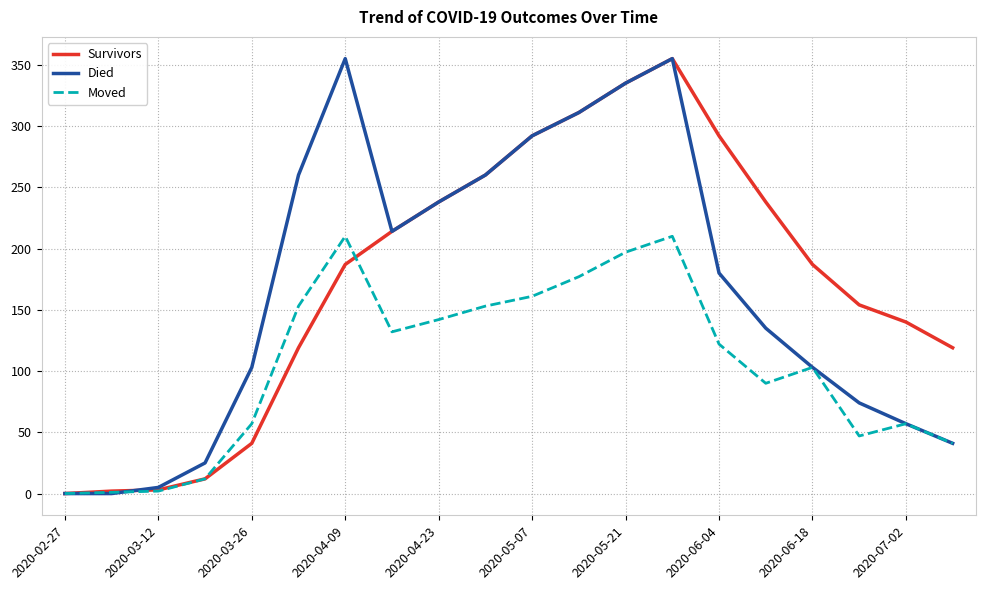

What is the maximum value for Moved?

210